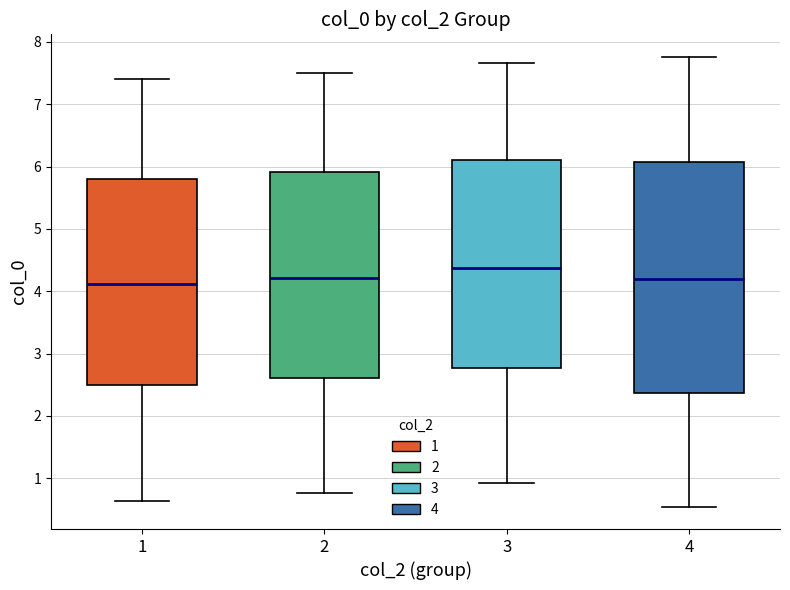

Where is the upper edge of the box at x = 3 on the y-axis? The values are not printed on the chart, so give them approximately, as read against the axis.

6.1